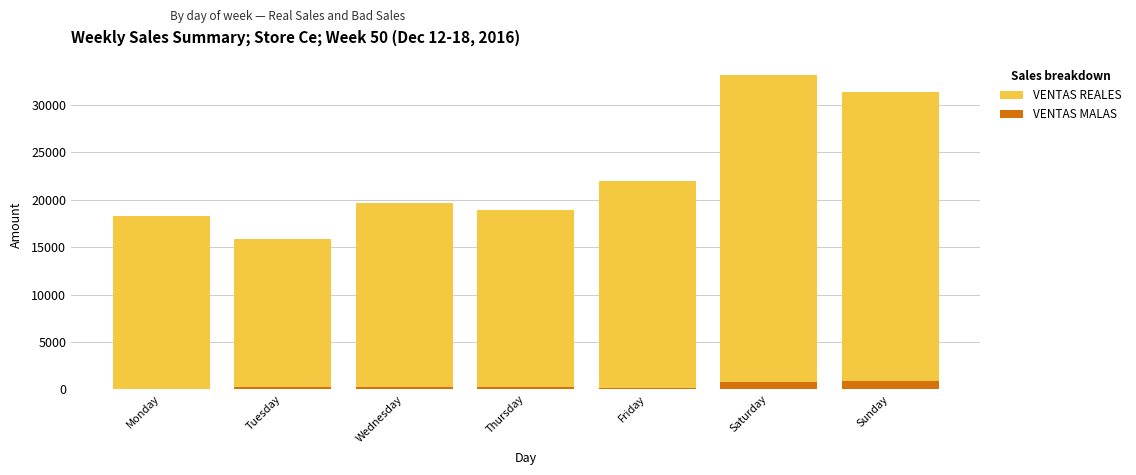

Reading left to right, list all the values displayed in this chart.

VENTAS REALES: Monday=18325.5	Tuesday=15873.5	Wednesday=19706.2	Thursday=18969.2	Friday=21969.8	Saturday=33124.4	Sunday=31394.1
VENTAS MALAS: Monday=0.0	Tuesday=294.0	Wednesday=258.0	Thursday=251.0	Friday=160.0	Saturday=721.0	Sunday=923.0